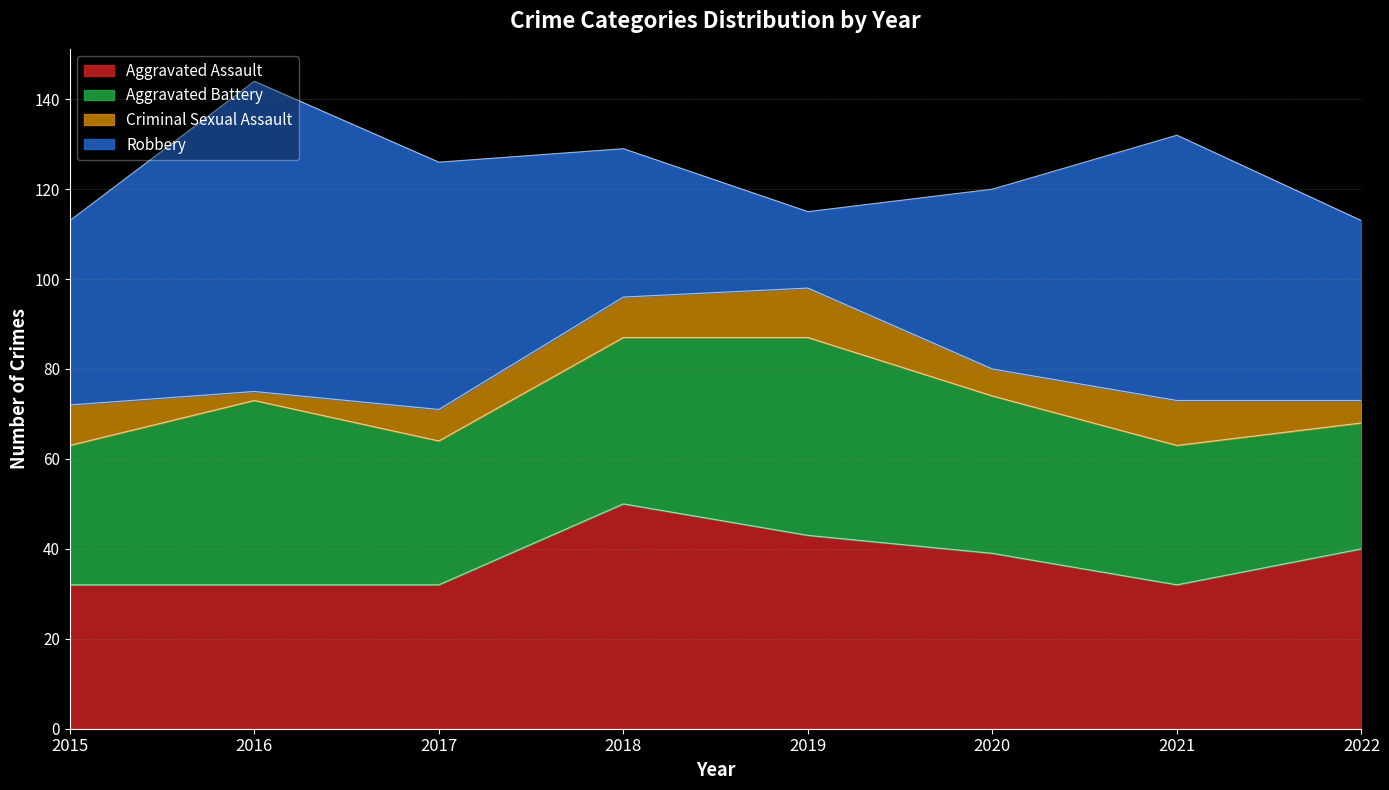

True or false: Robbery has a value of 103 at 2021.

False